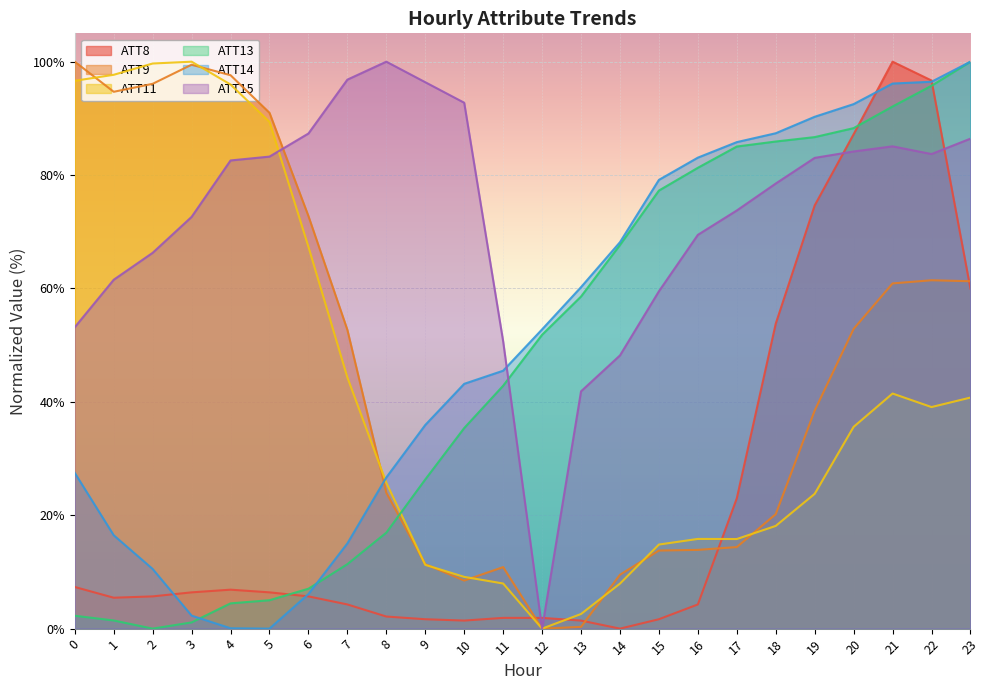

What is the sum of all ATT11 values?

1000.9